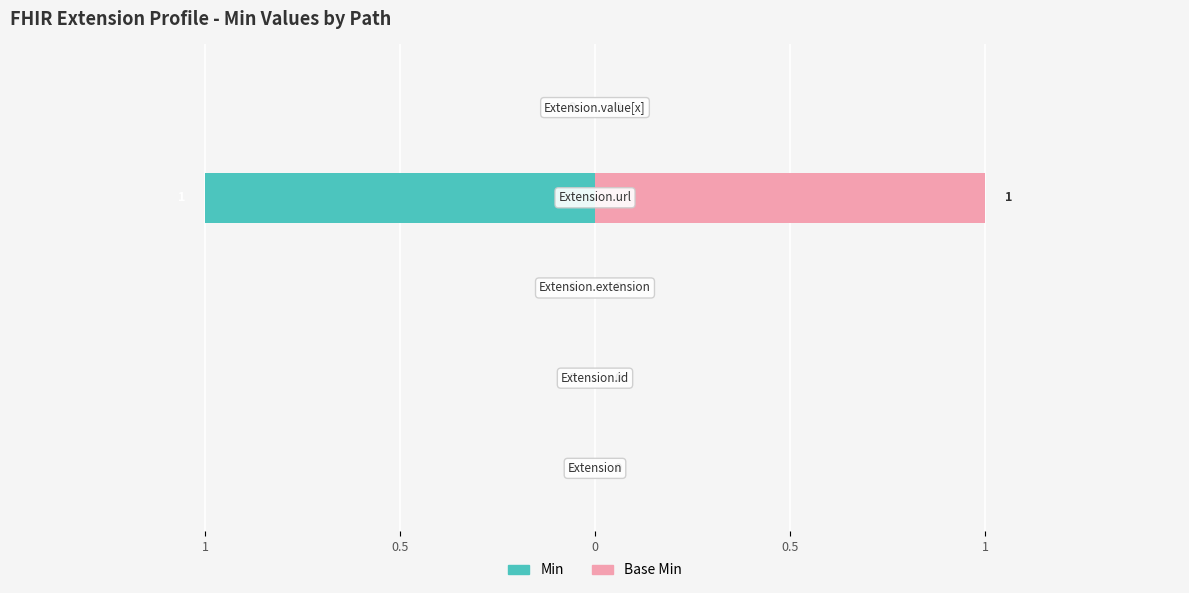

List the series in order of their peak value, highest first.

Base Min, Min